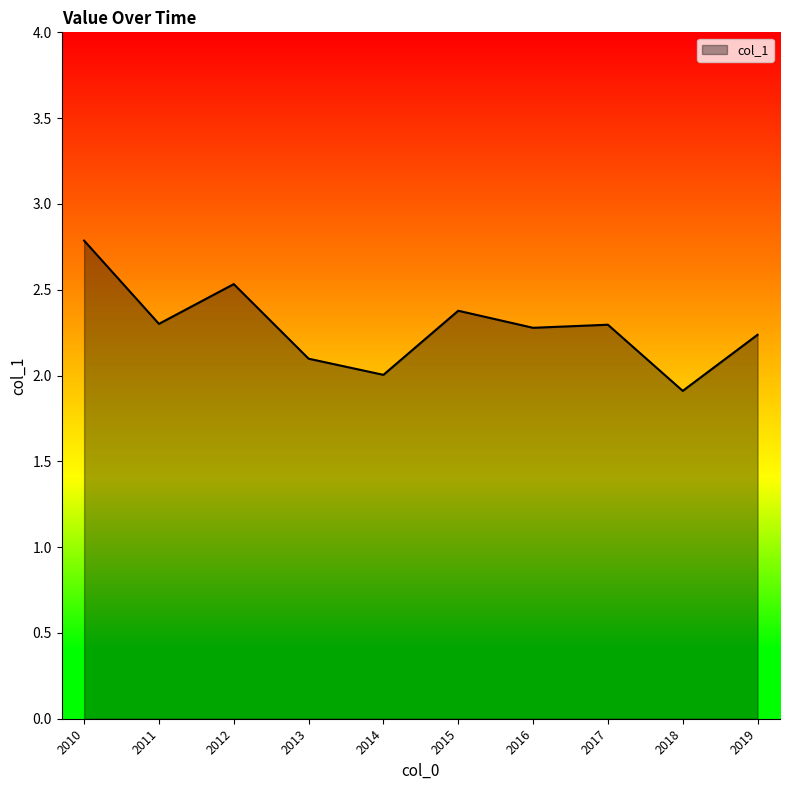

True or false: the data shows 3.1 at 2016.

False